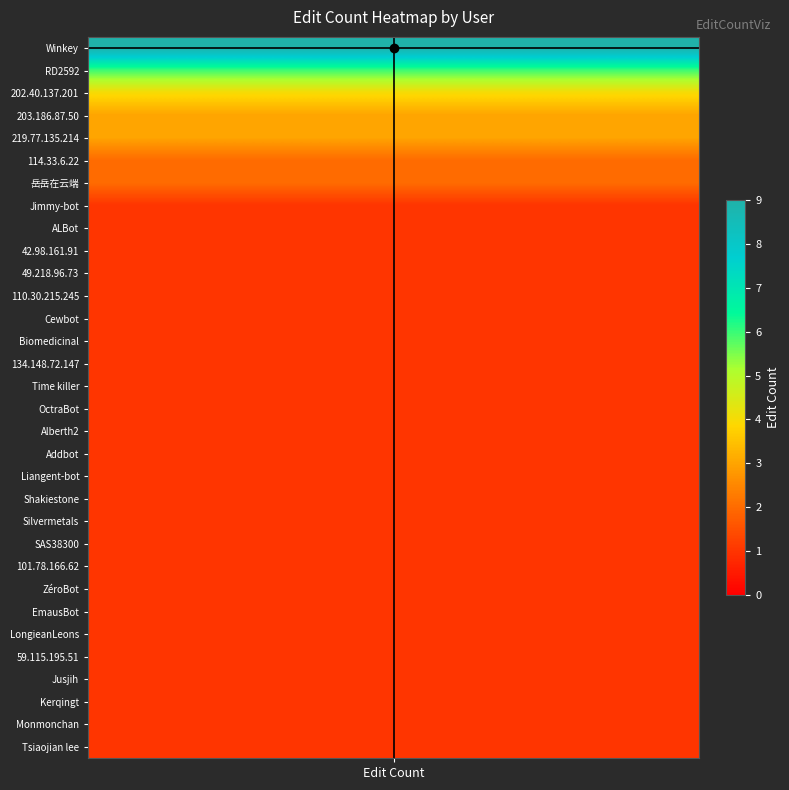

How many data points does each series have?

32